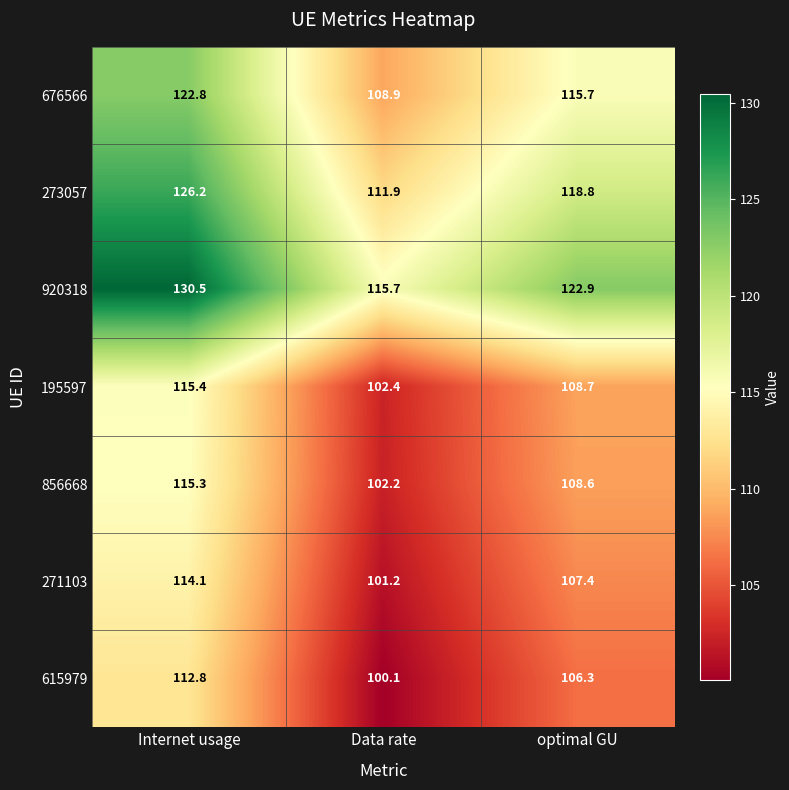

Where is 273057 nearest to the value 119?

optimal GU